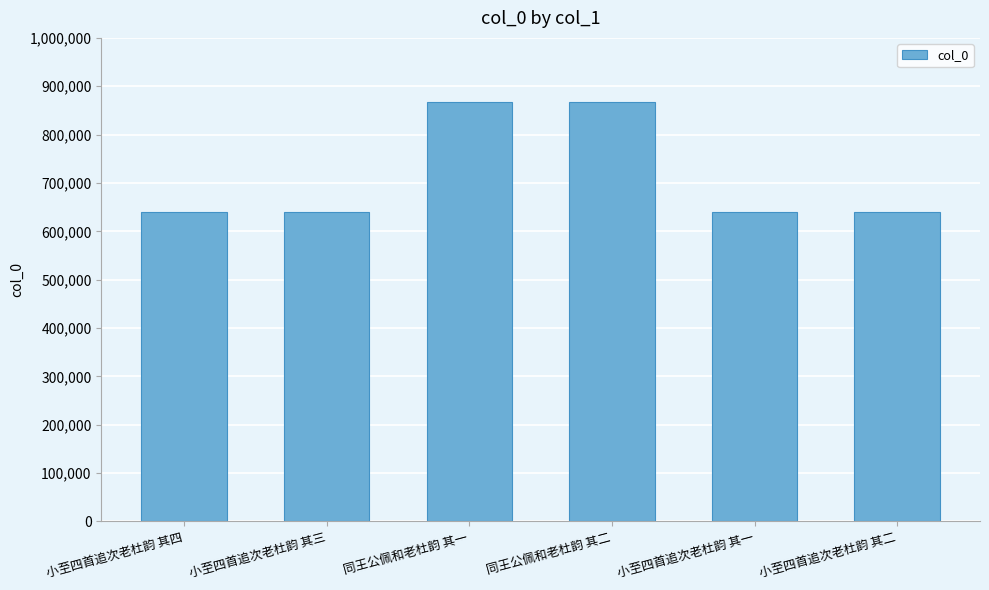

The chart shows a value of 639015 at 小至四首追次老杜韵 其一. True or false?

True